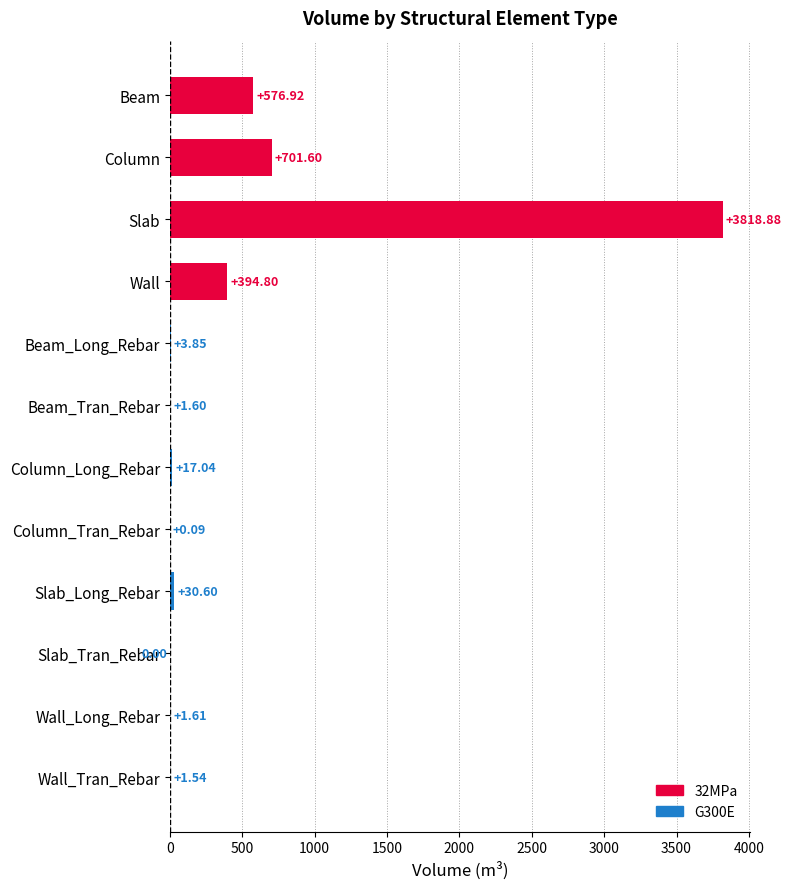

What is the sum of all values?

5548.5